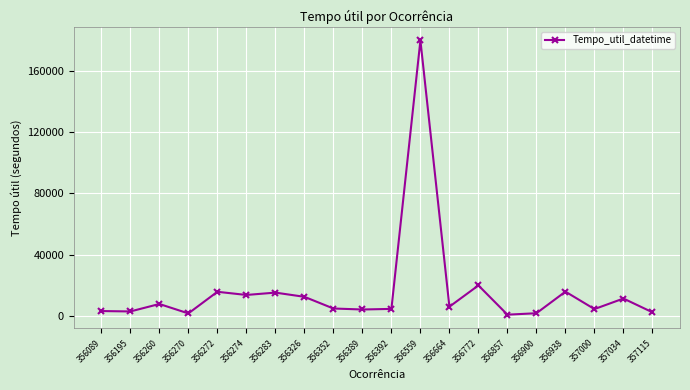

Count the number of categories in the chart.

20